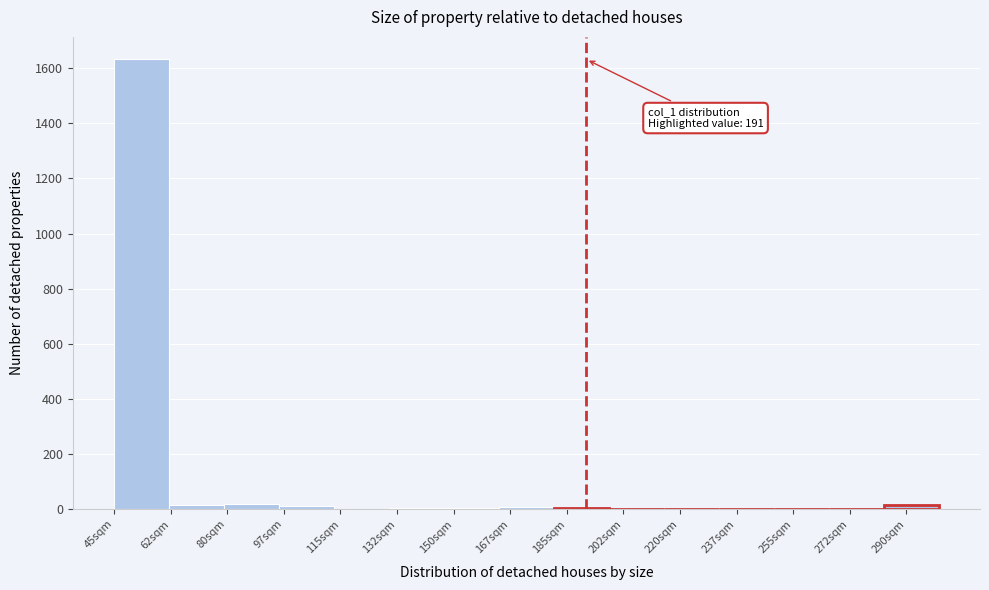

Which range on the x-axis has the tallest bar?

45 to 62